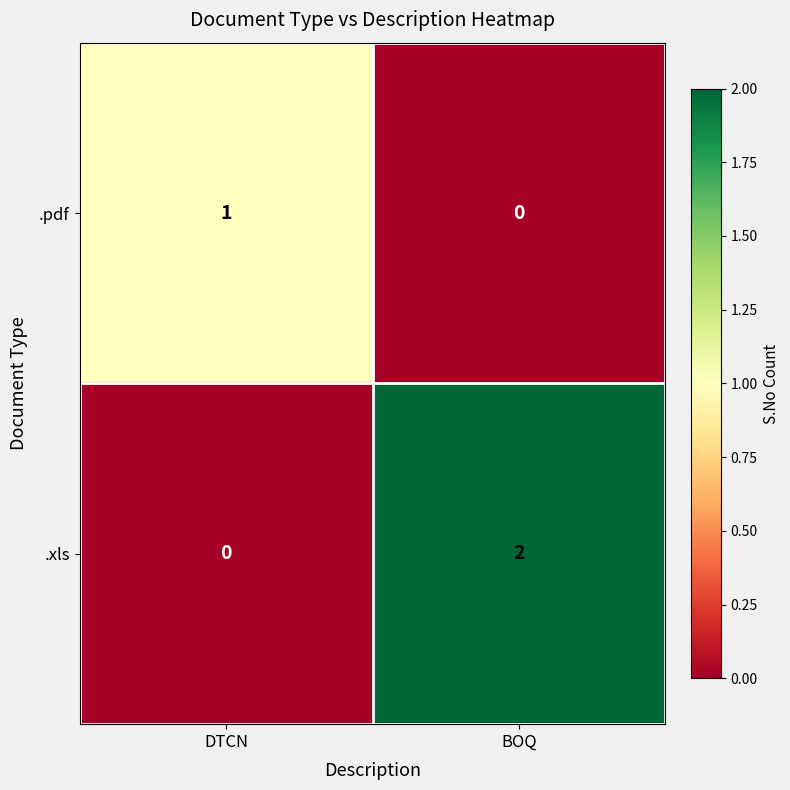

The value of .xls at DTCN is 0. True or false?

True